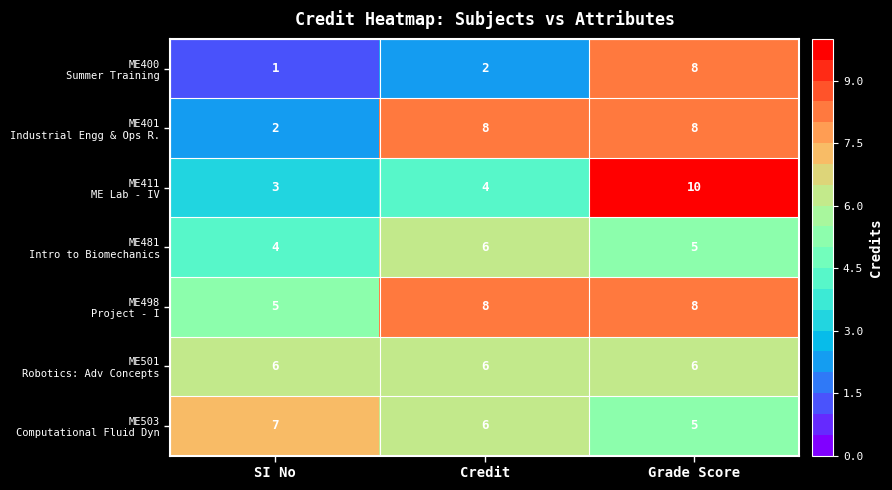

At how many categories does at least one series exceed 5?

3